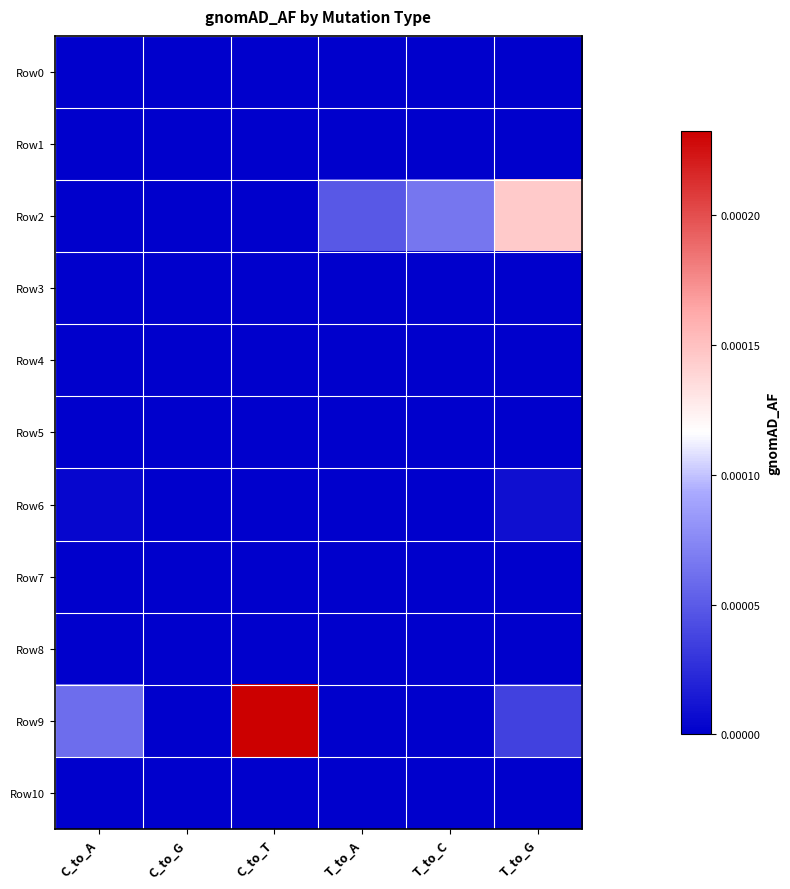

Which series has the largest total across all categories?

Row9